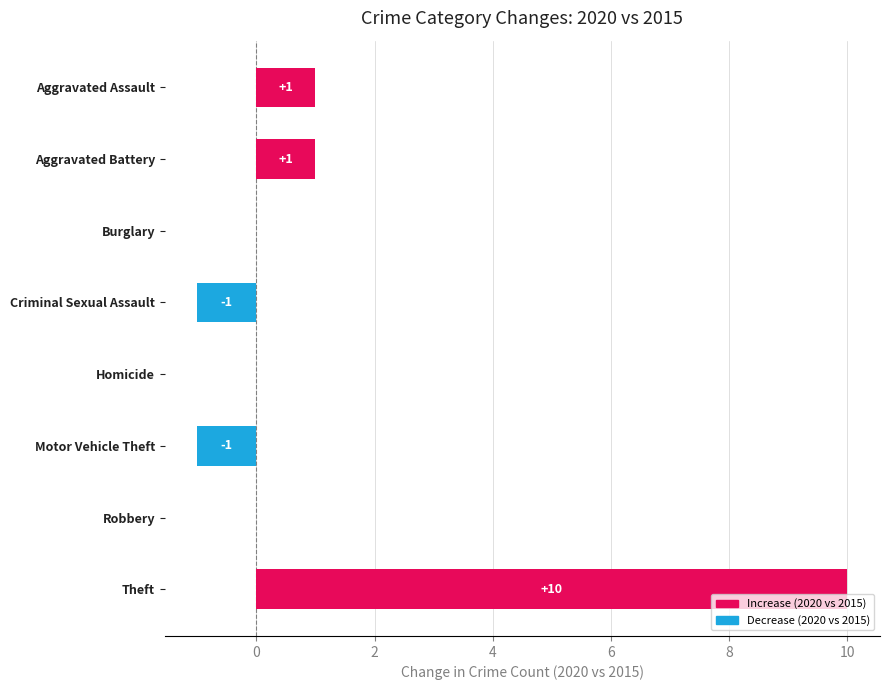

What is the greatest value displayed?

10